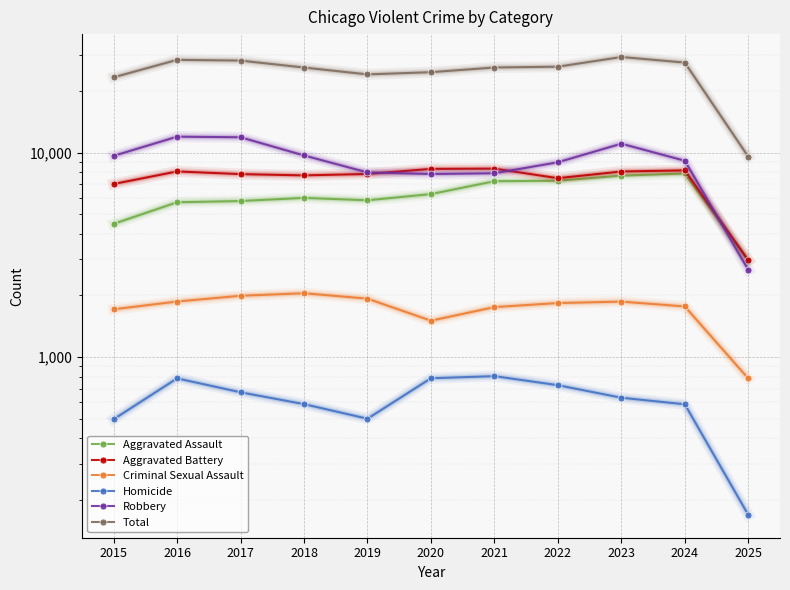

What is the approximate value of Robbery at 2015, to the nearest 10?

9640